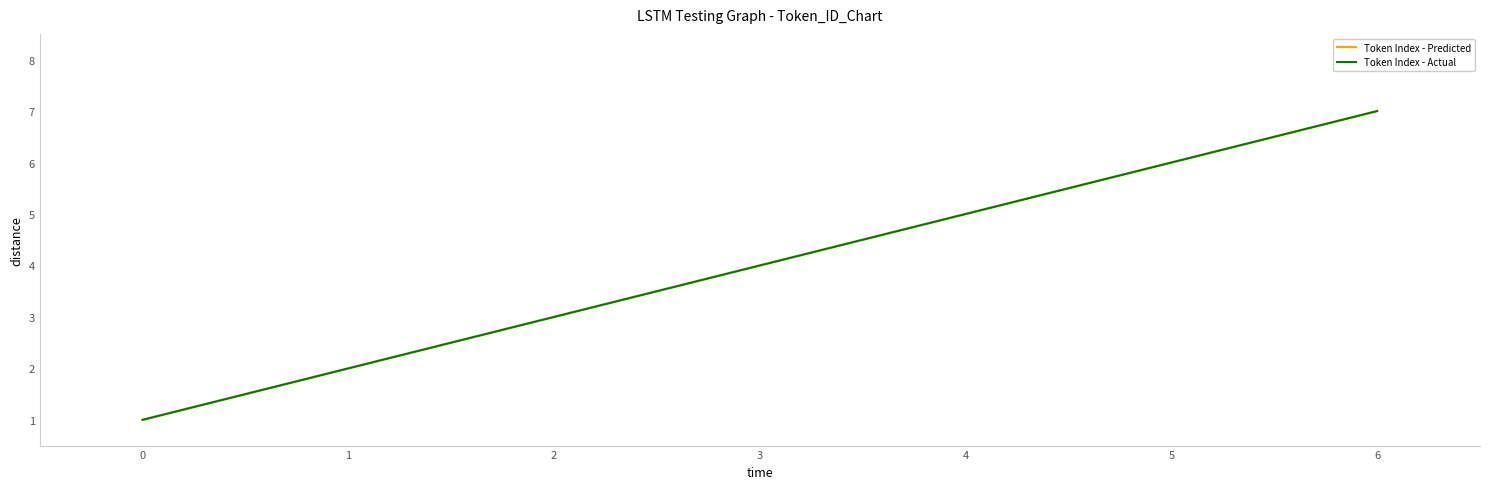

Is this an area chart (filled region under the line)?

No